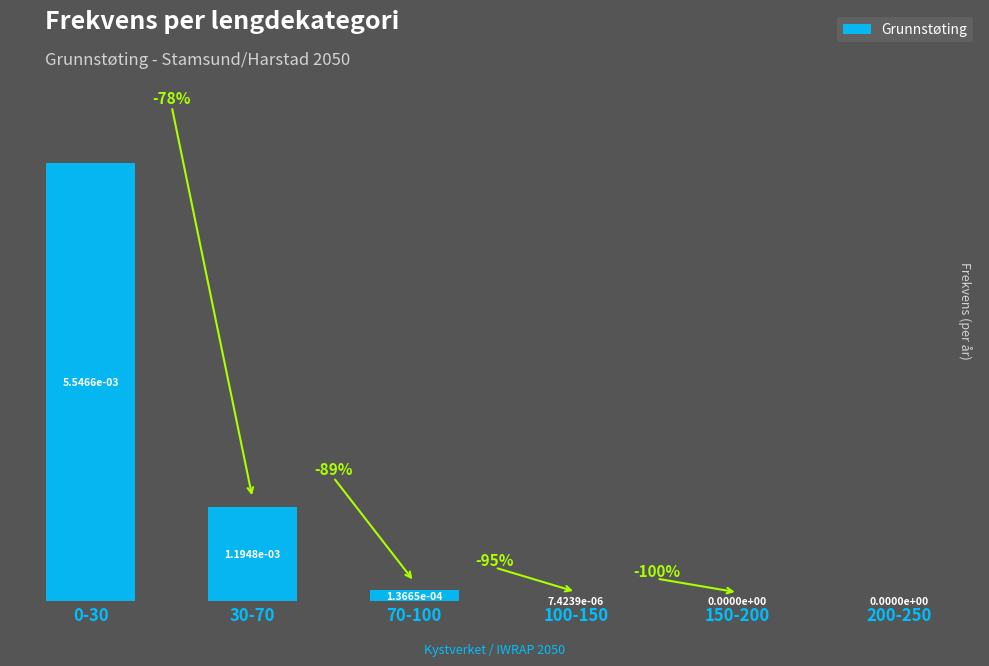

True or false: the data shows 0.0 at 70-100.

True